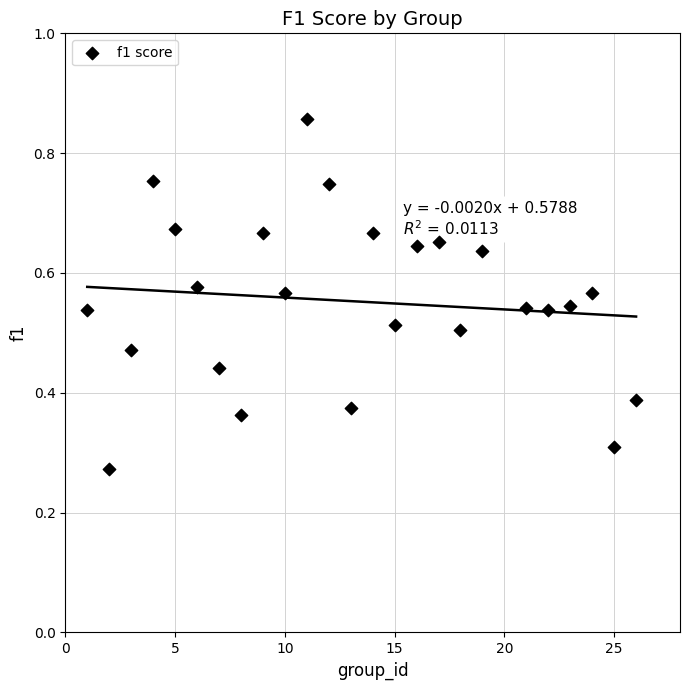

What is the range of X values (max minus min)?

25.0